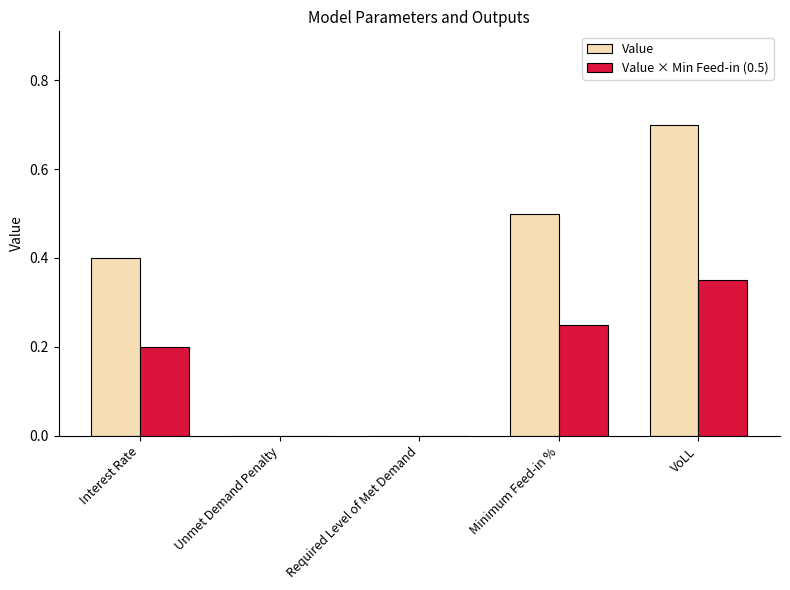

What value does the Value series have at VoLL?

0.7